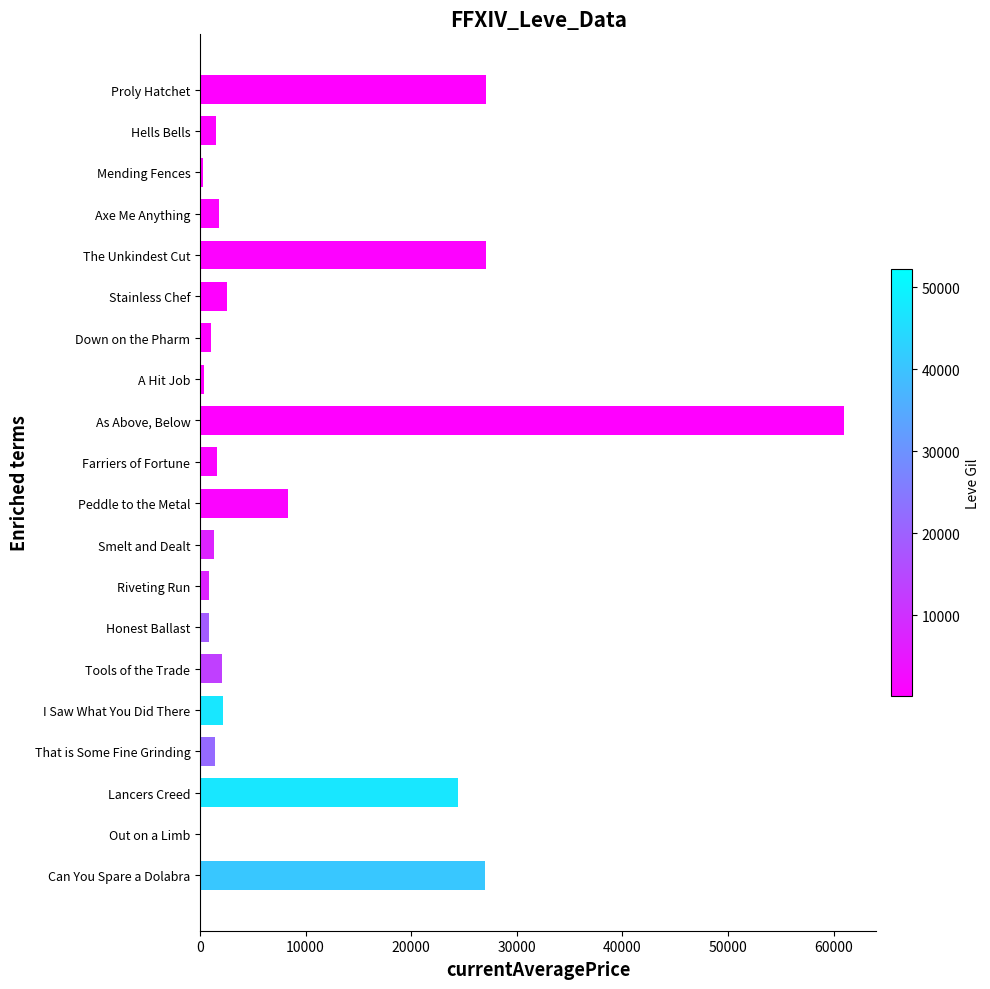

True or false: the data shows 27128.0 at Proly Hatchet.

True